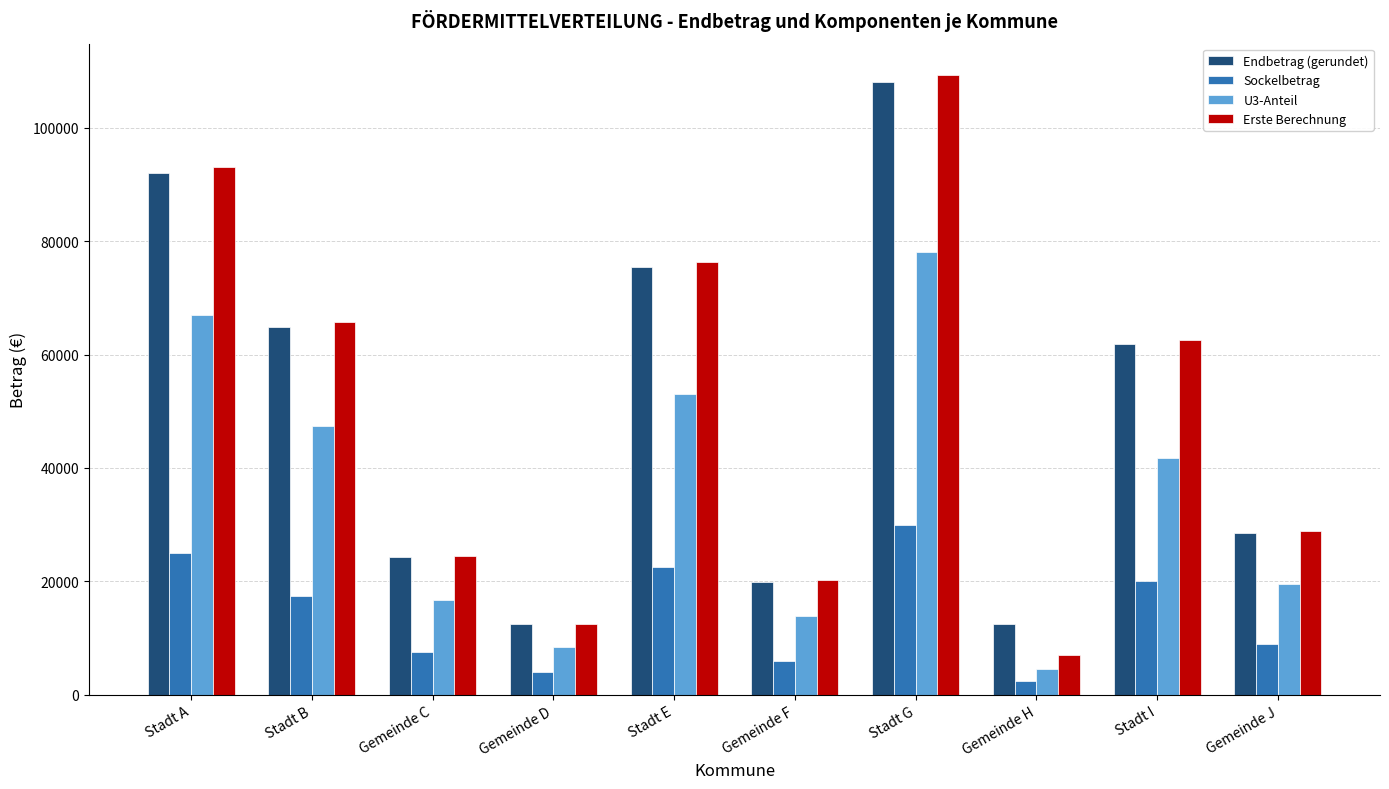

Where is U3-Anteil nearest to the value 41316?

Stadt I